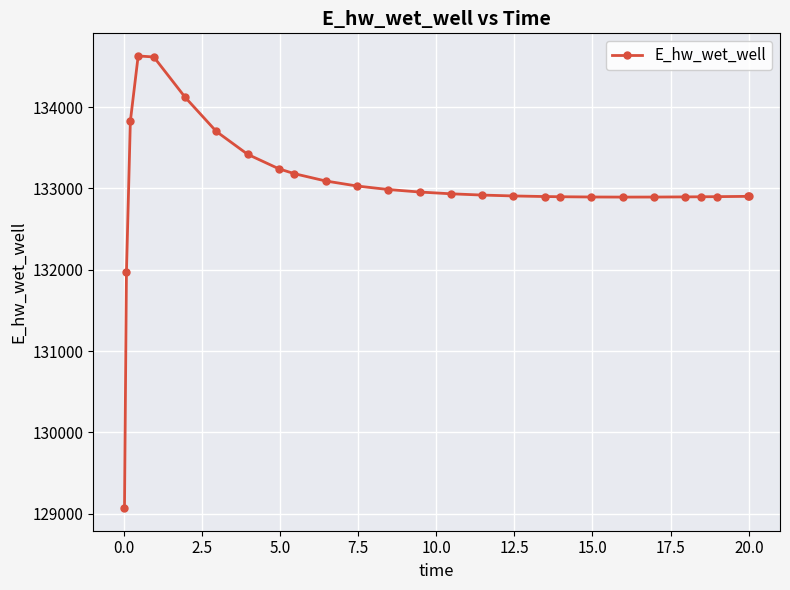

True or false: the data has more than 0 interior local peaks.

True